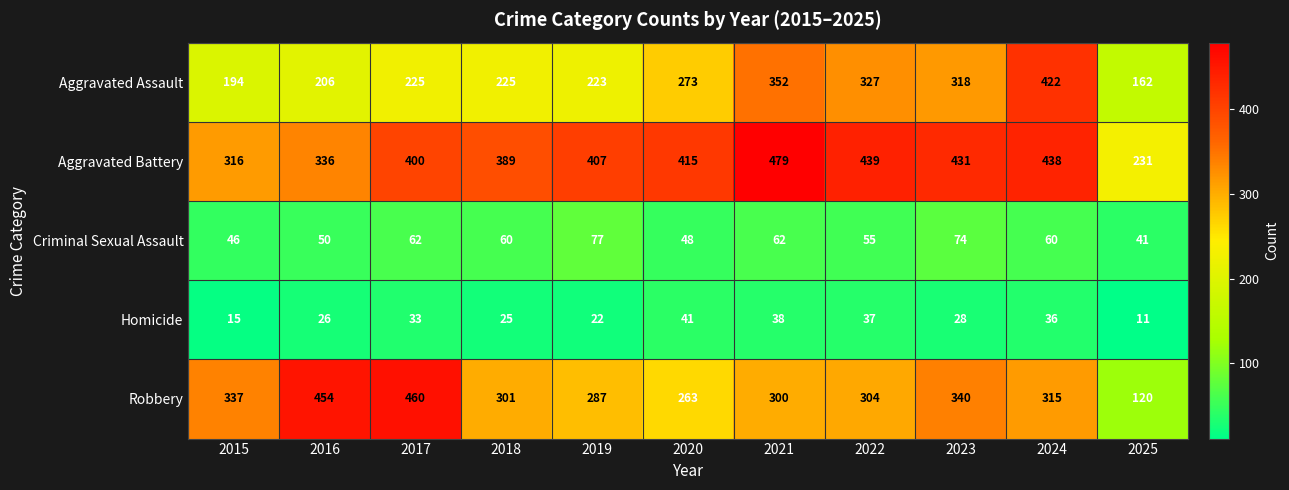

What is the total value across all series at 2019?

1016